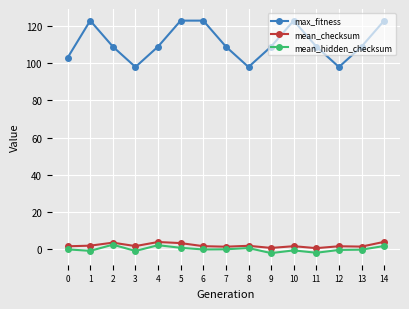

What is the average value of the mean_hidden_checksum series?

-0.2